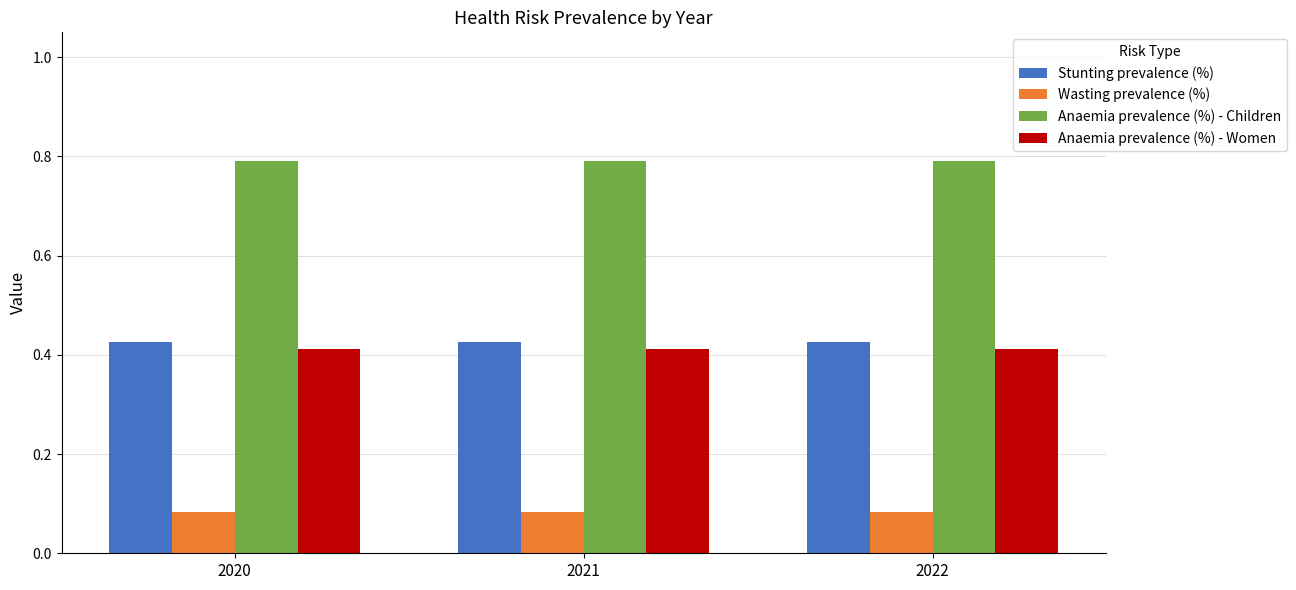

What is the difference between the highest and lowest values at 2022?

0.7